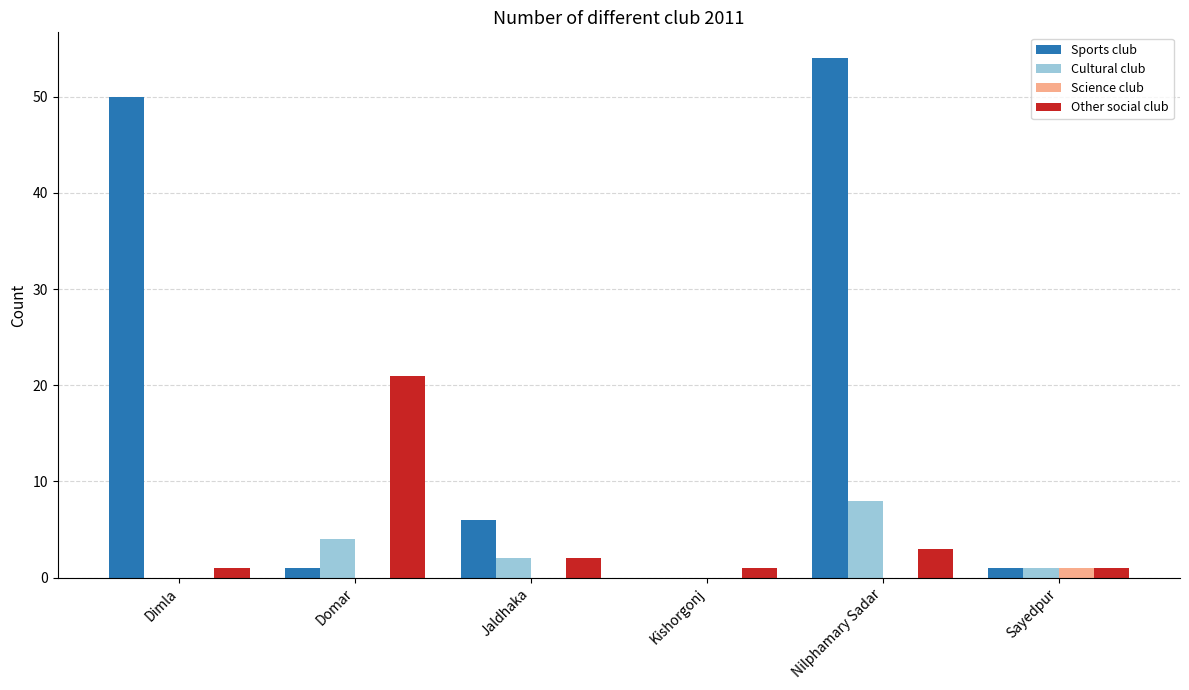

What are all the series names shown in the legend?

Sports club, Cultural club, Science club, Other social club